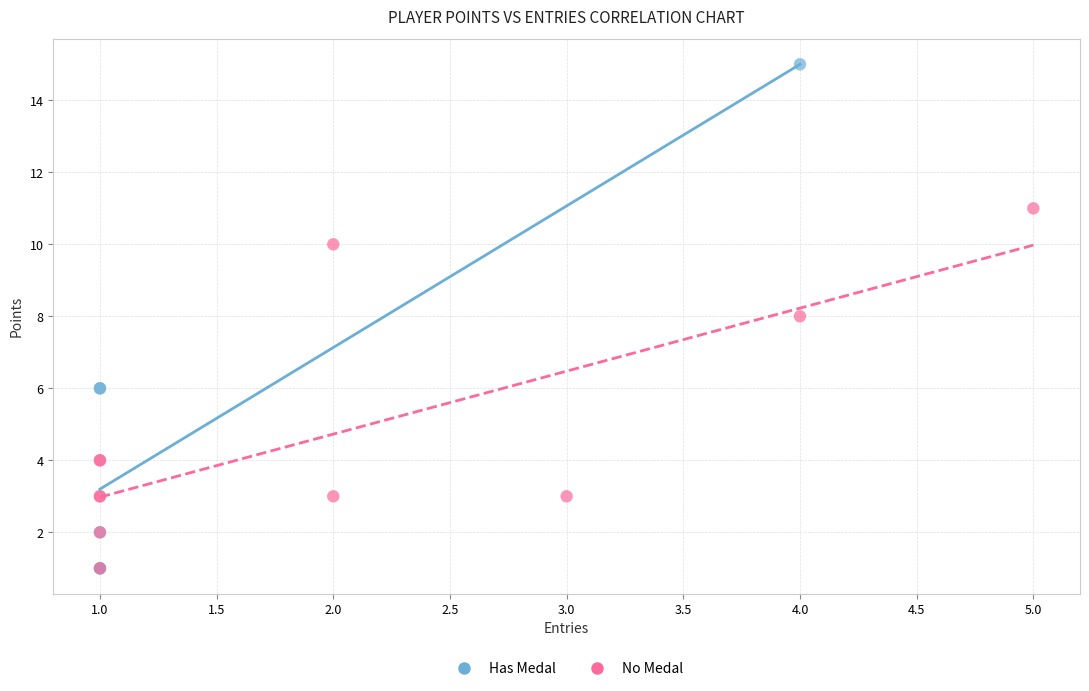

Which series reaches the maximum Y coordinate?

Has Medal